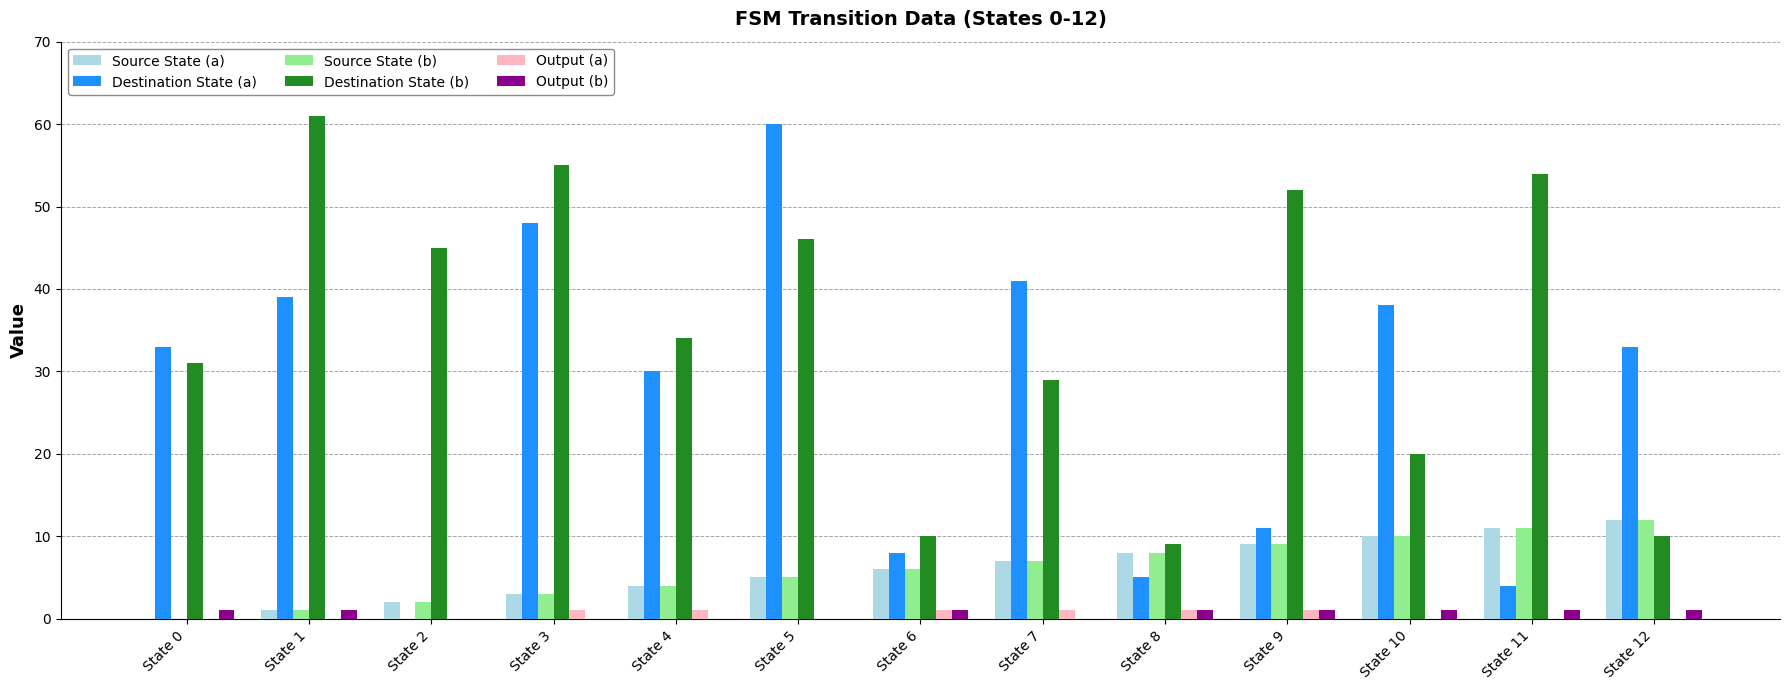

Which series changed the most between State 5 and State 9?

Destination State (a)